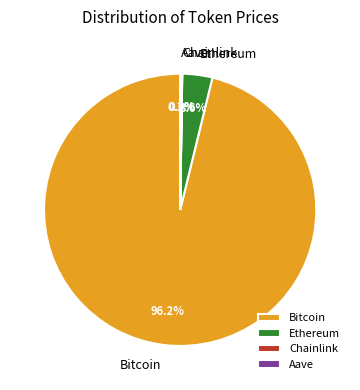

To the nearest percent, what is the difference between the largest and smallest slice percentages?

96%